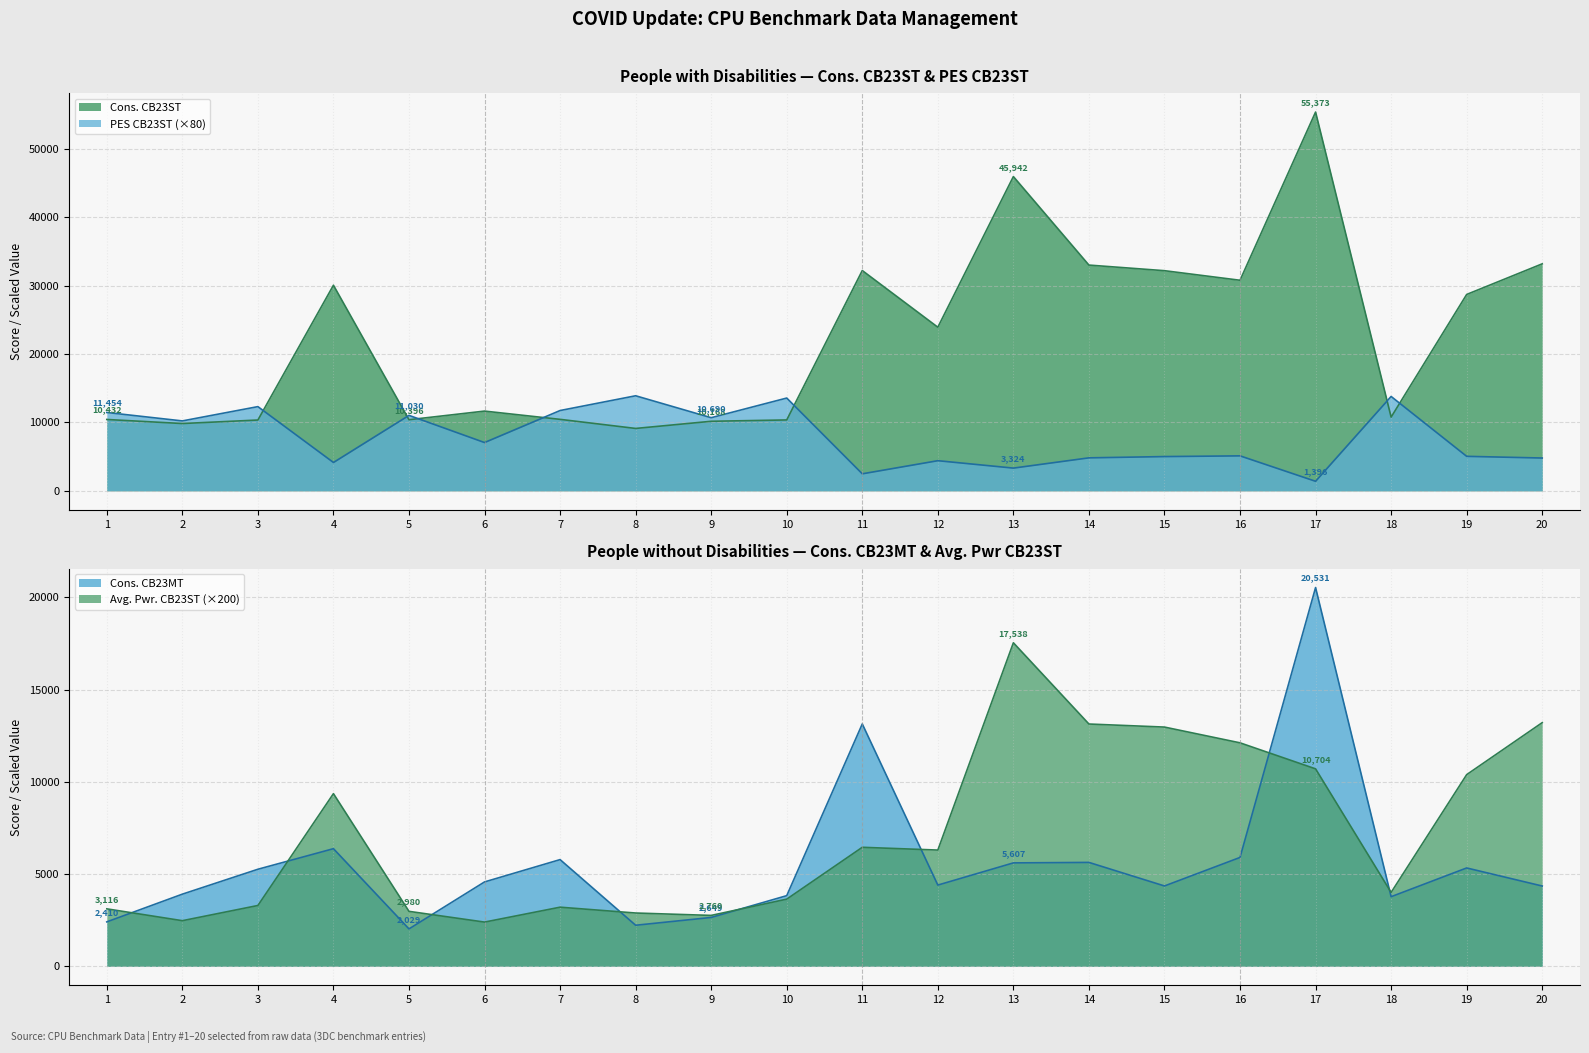

At which category is the sum across all series the highest?

17